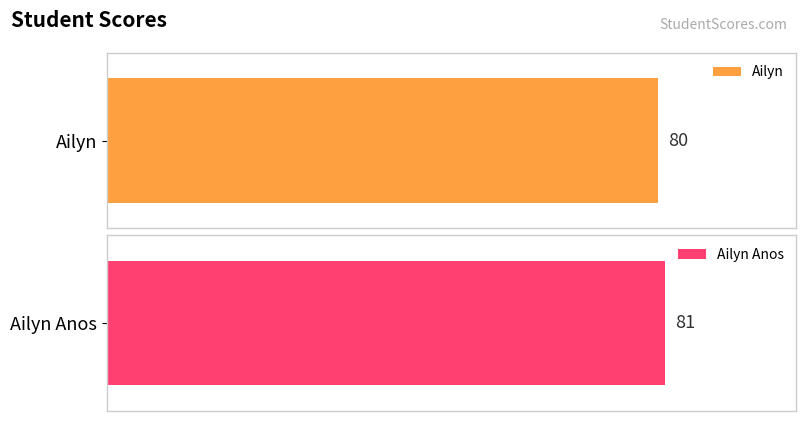

Reading right to left, what are all the values shown in this chart?

Ailyn Anos=81	Ailyn=80